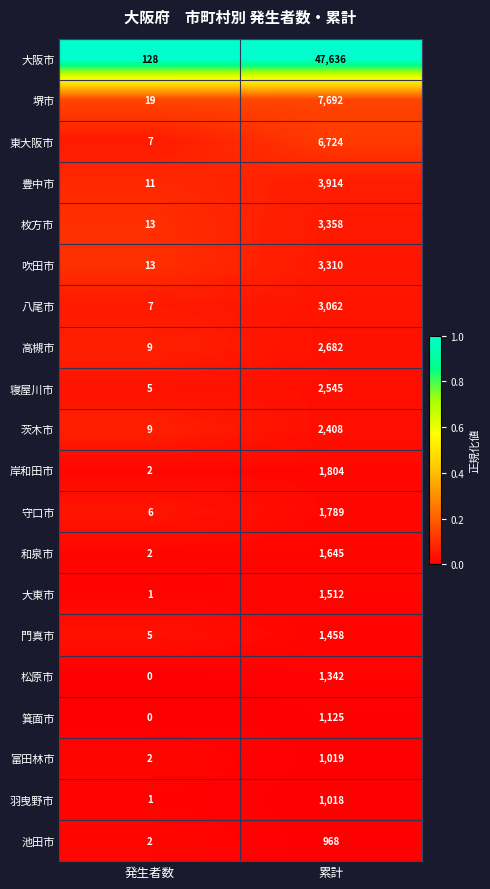

What is the approximate value of 茨木市 at 累計?

2408